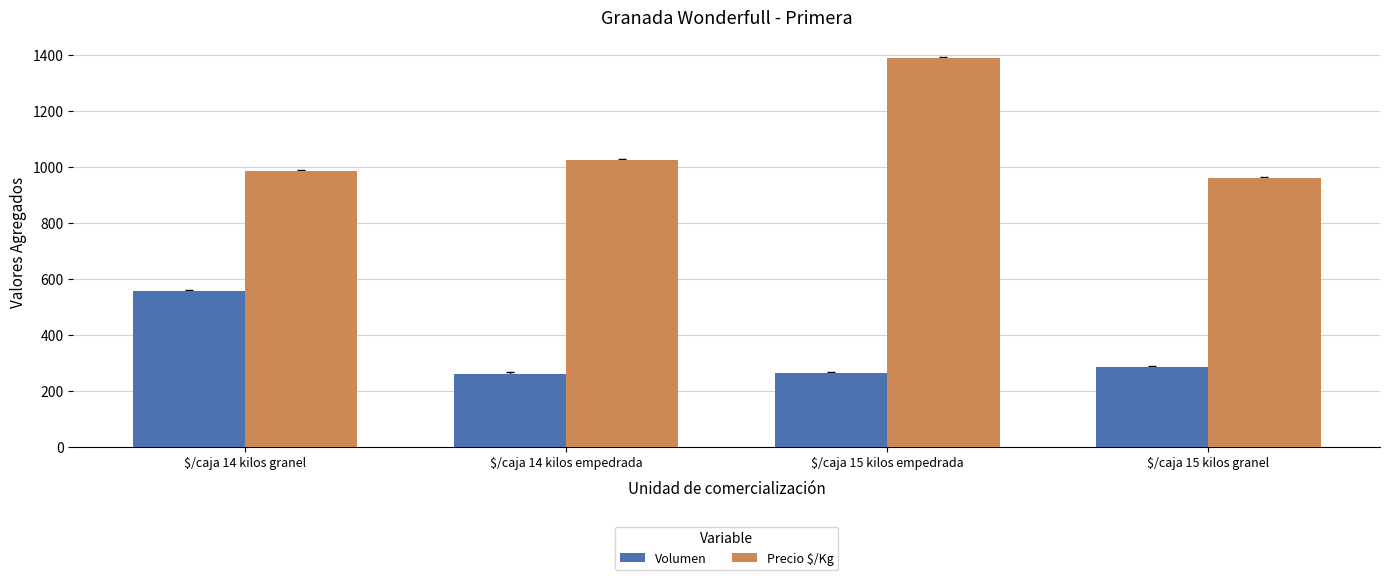

What is the value of the Precio $/Kg bar at the 4th from the left?

960